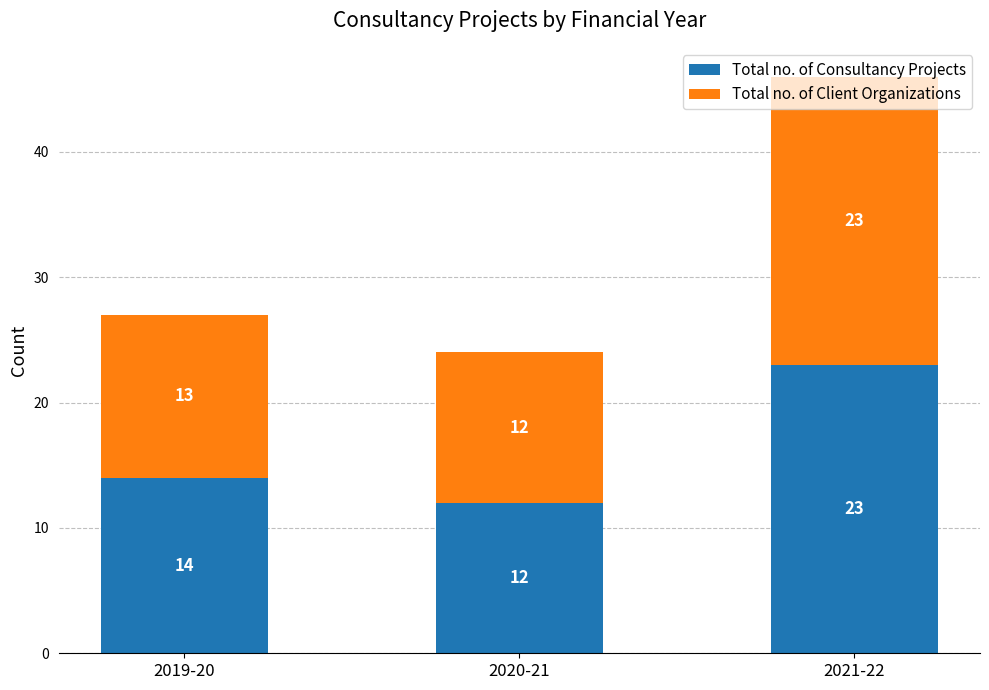

At which category is the sum across all series the highest?

2021-22